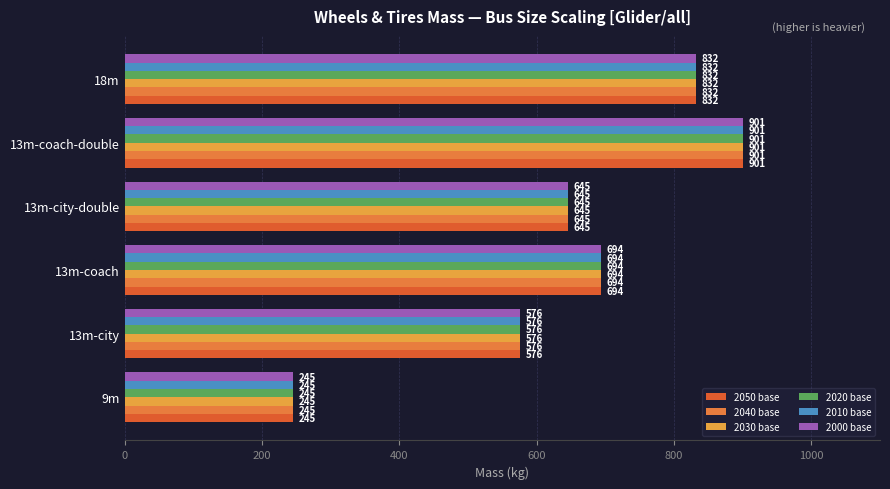

Reading right to left, list all the values displayed in this chart.

2050 base: 832	901	645	694	576	245
2040 base: 832	901	645	694	576	245
2030 base: 832	901	645	694	576	245
2020 base: 832	901	645	694	576	245
2010 base: 832	901	645	694	576	245
2000 base: 832	901	645	694	576	245